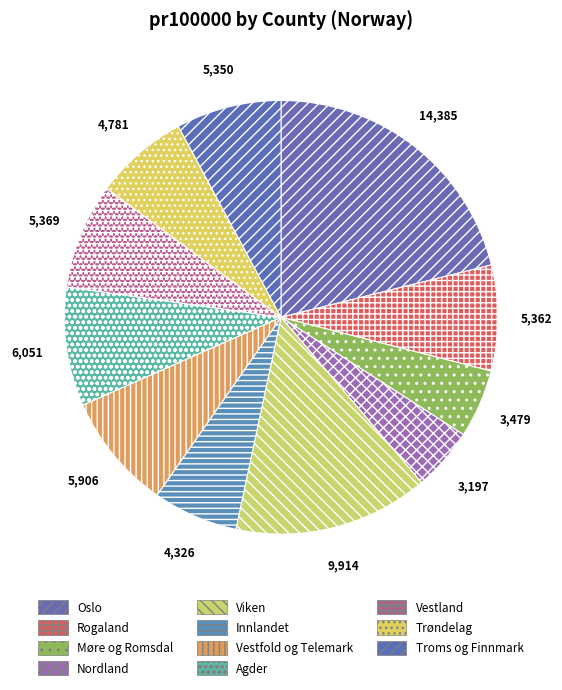

True or false: Innlandet accounts for 6% of the total.

True